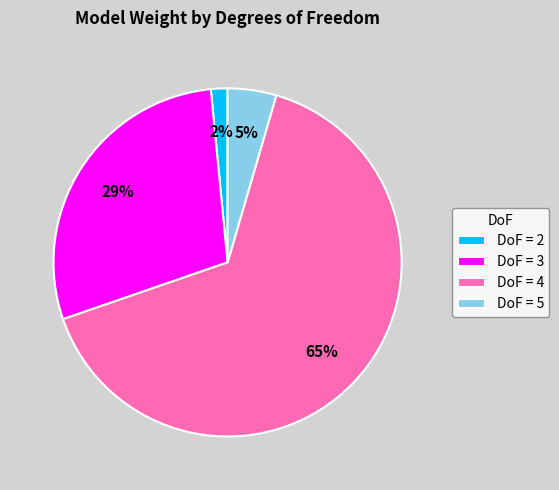

Which has a higher value, DoF = 5 or DoF = 3?

DoF = 3